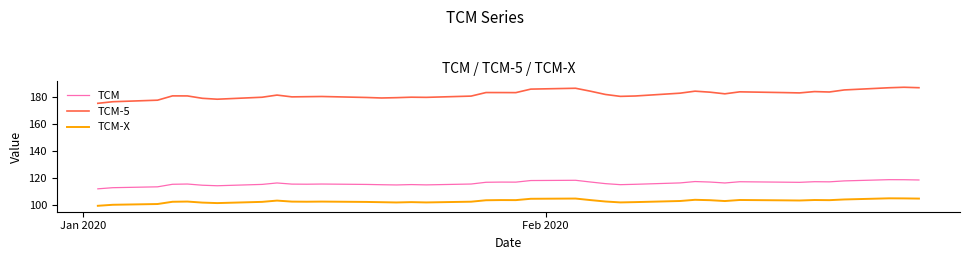

Count the number of data series in this chart.

3